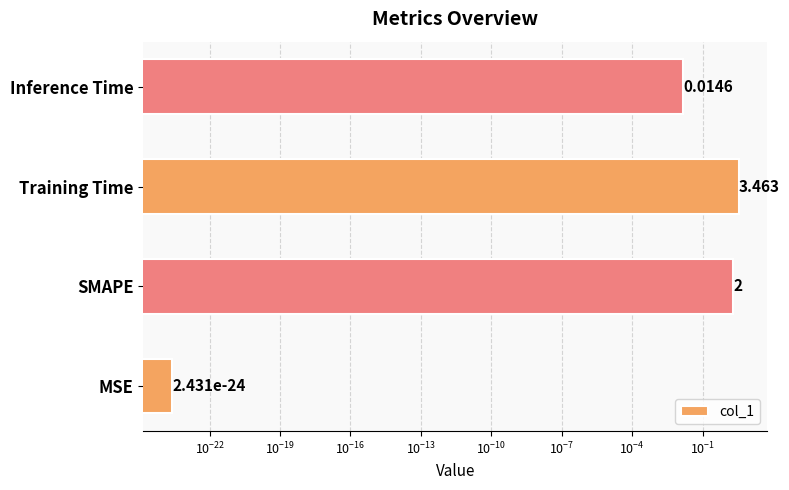

What is the average value?

1.4